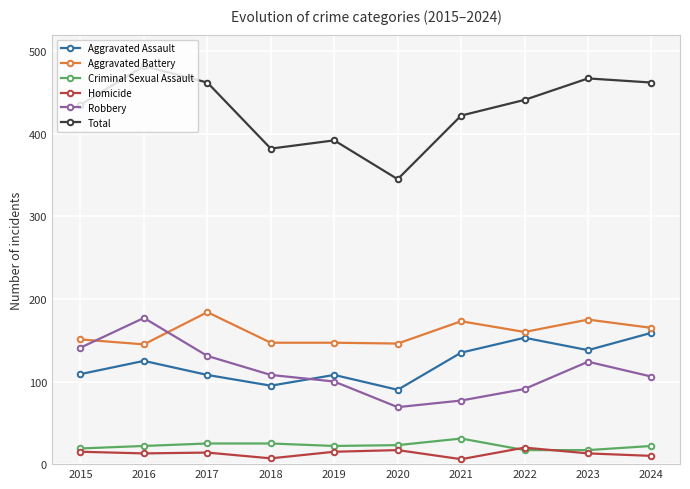

Which category has the lowest value in the Total series?

2020